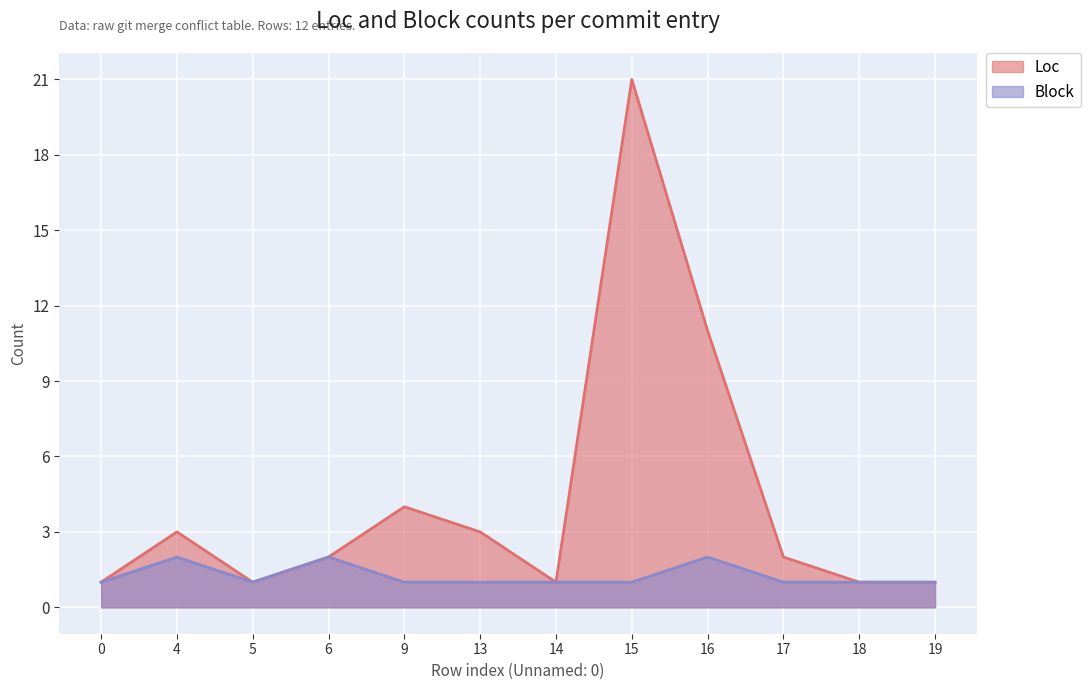

What is the value of the Block point at the 11th from the left?

1